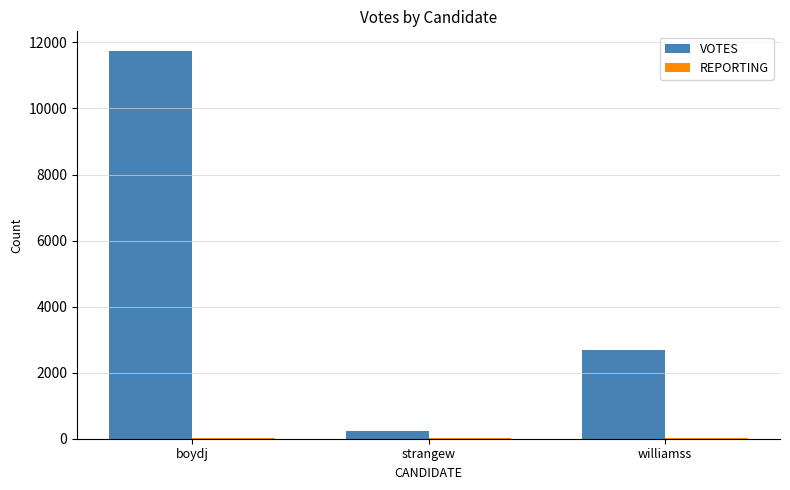

Does the chart contain stacked bars?

No